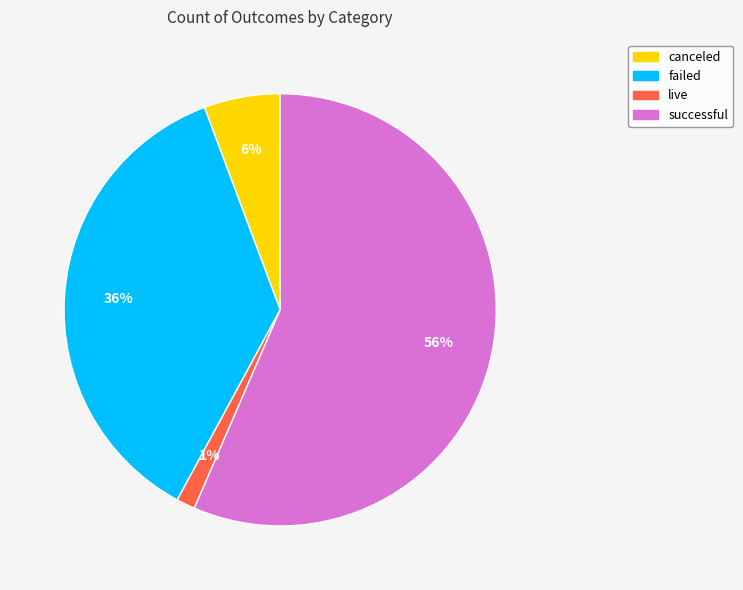

What percentage is the live slice, to the nearest percent?

1%